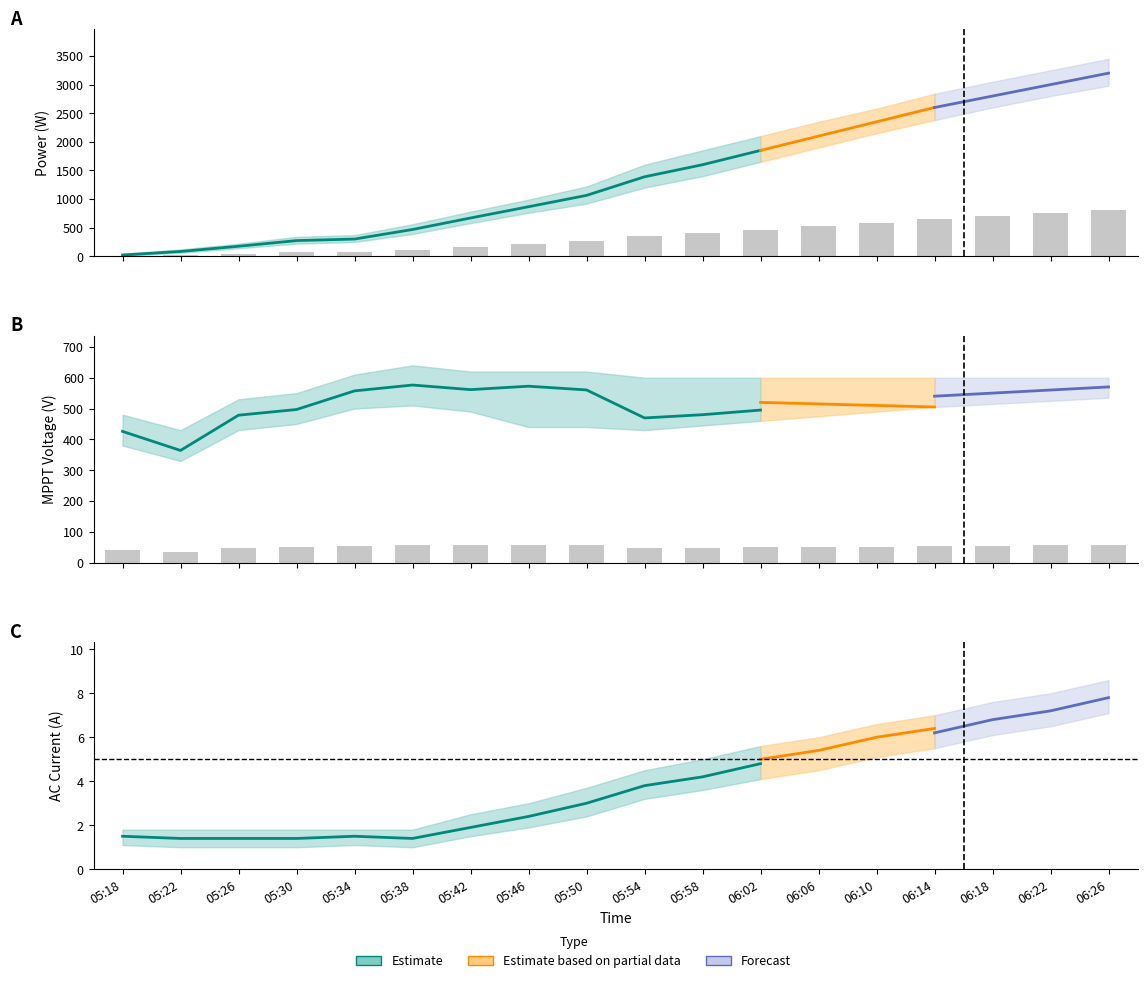

Is it true that I AC 3(A) equals 2.3 at 05:58?

False